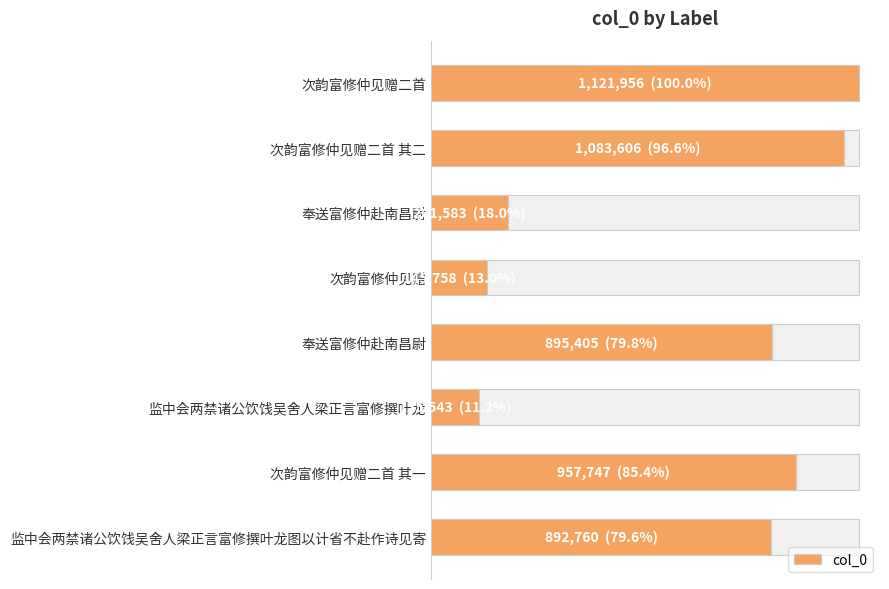

Does the chart contain any negative values?

No